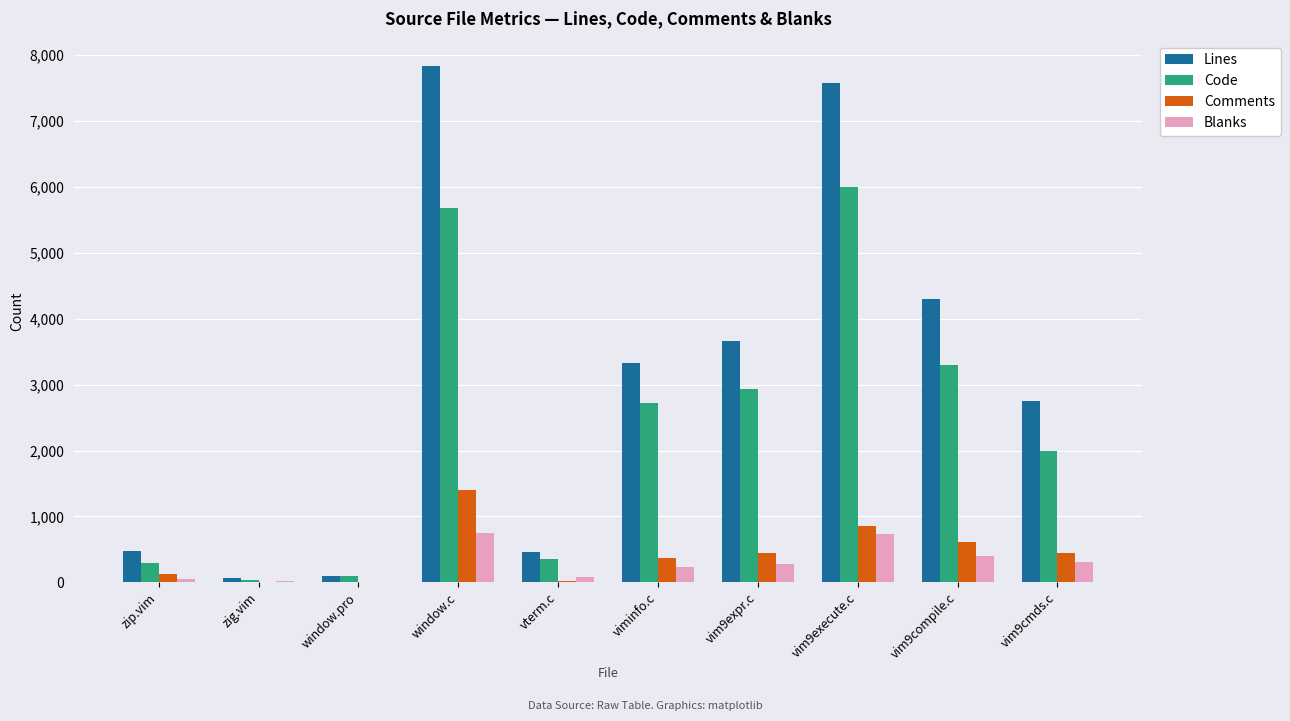

What are all the series names shown in the legend?

Lines, Code, Comments, Blanks